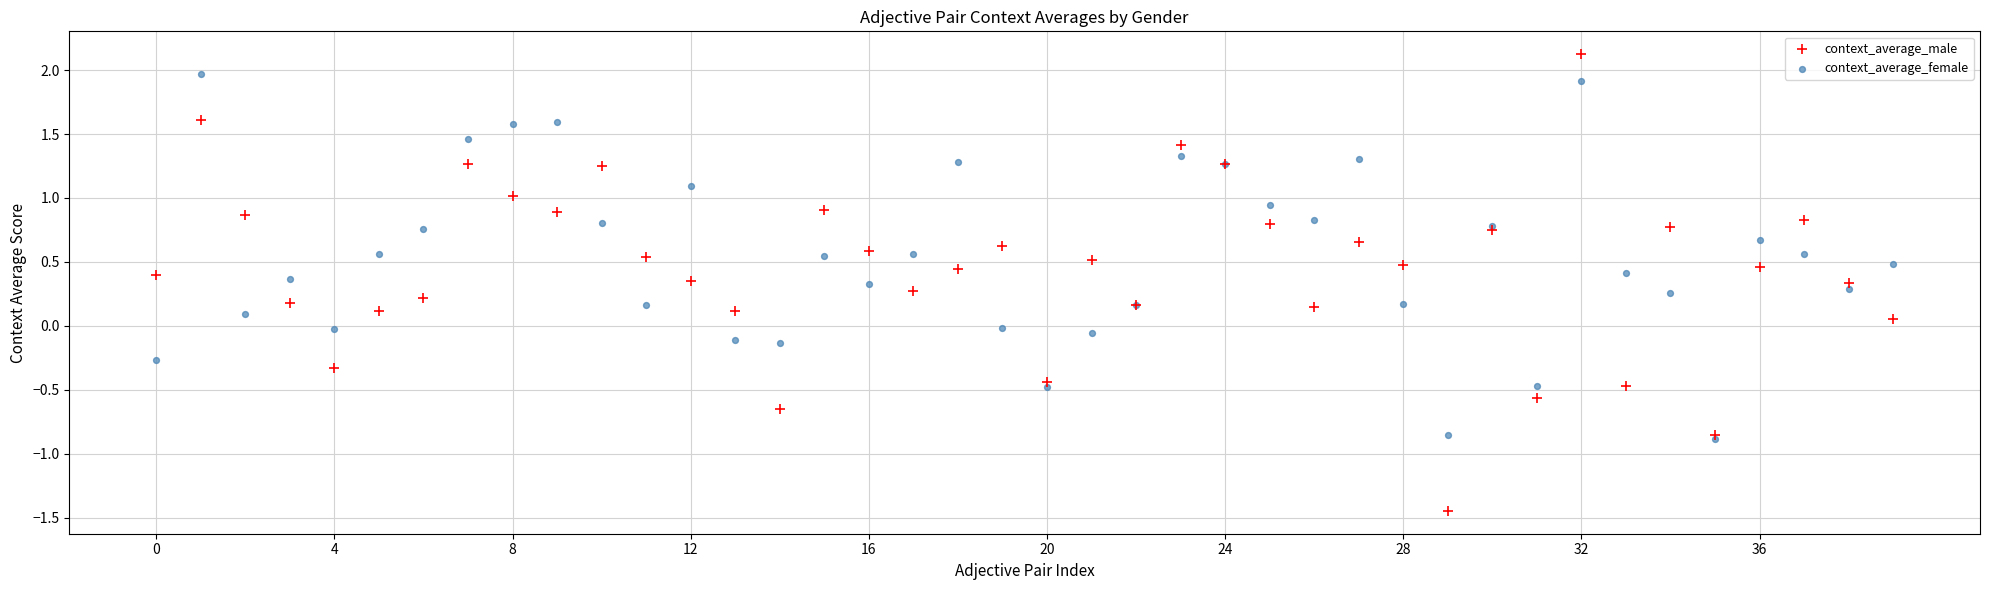

What are all the series names shown in the legend?

context_average_male, context_average_female